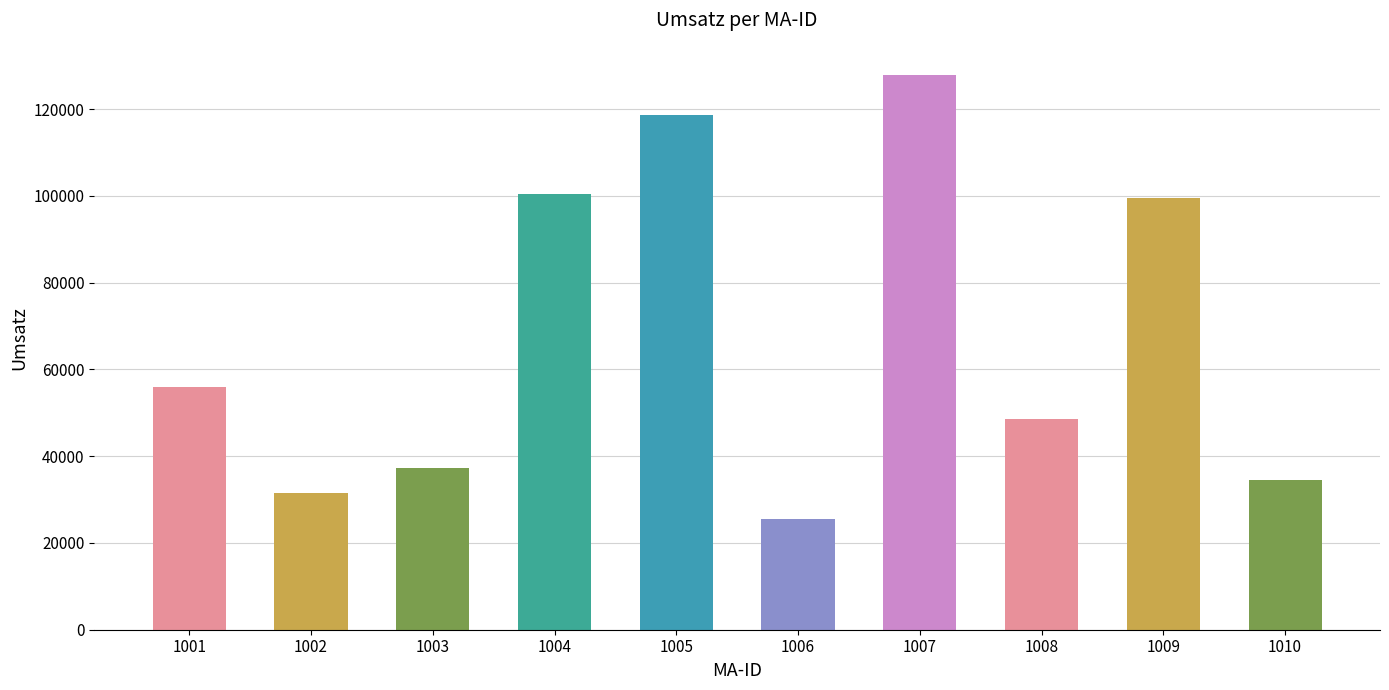

Reading right to left, what are all the values shown in this chart?

1010=34437	1009=99537	1008=48676	1007=127962	1006=25436	1005=118645	1004=100509	1003=37298	1002=31416	1001=55836